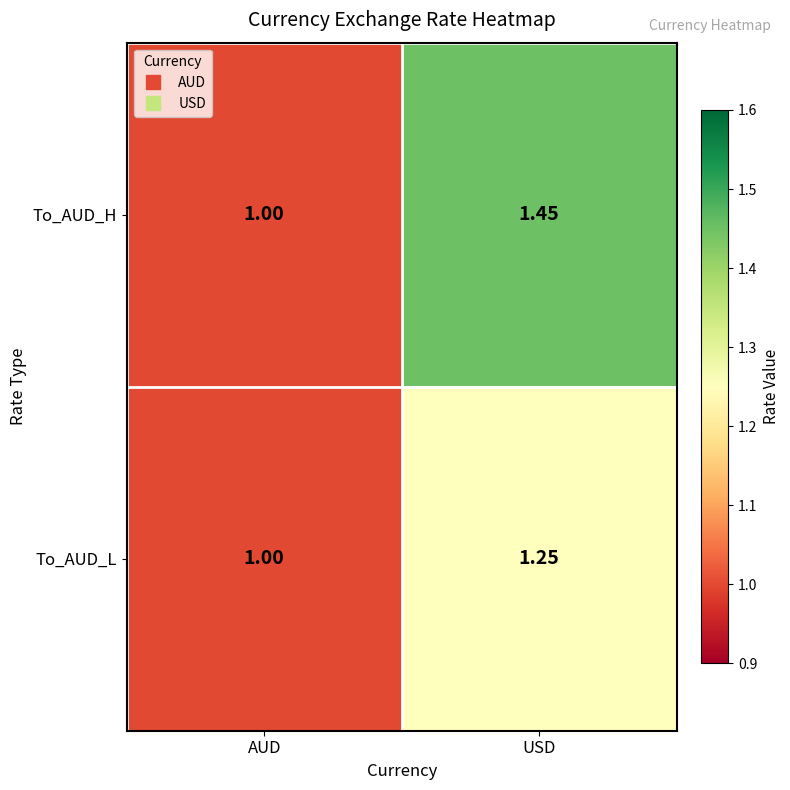

List the series in order of their overall mean, lowest first.

To_AUD_L, To_AUD_H